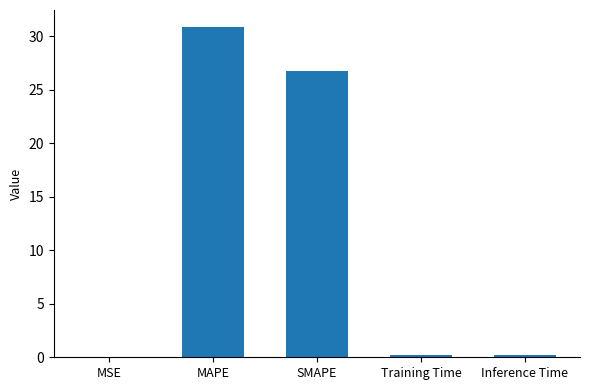

What is the change in value from SMAPE to Inference Time?

-26.6